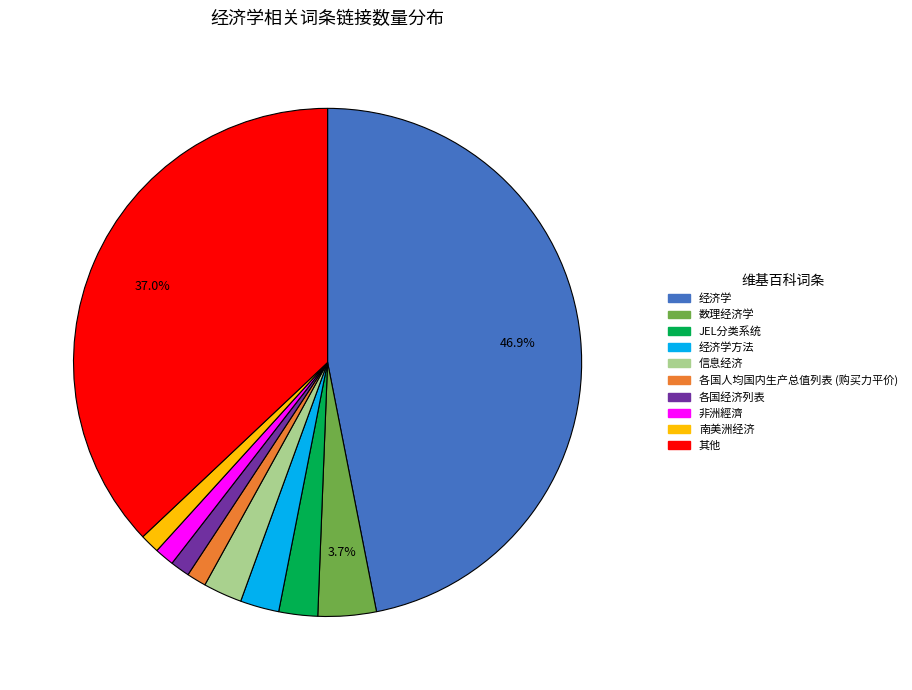

Count the number of slices in the pie.

10